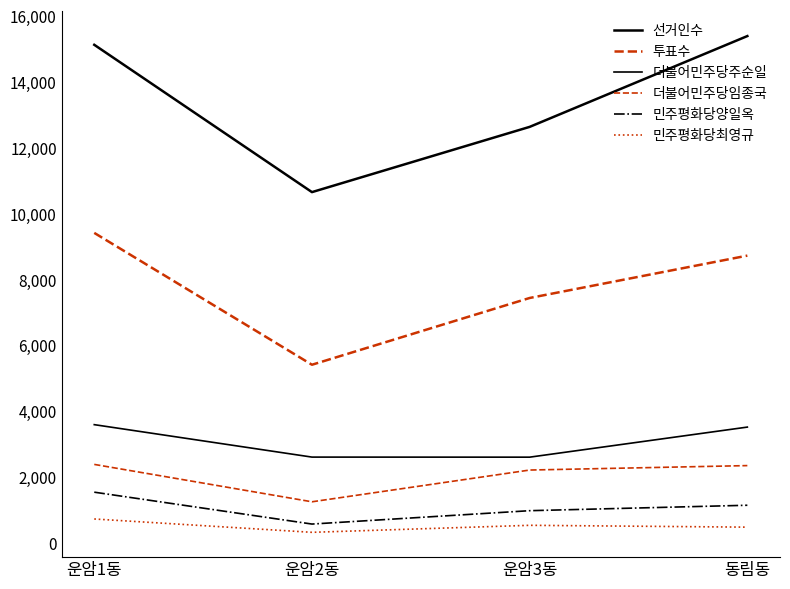

Is it true that 민주평화당양일옥 equals 989 at 운암3동?

True